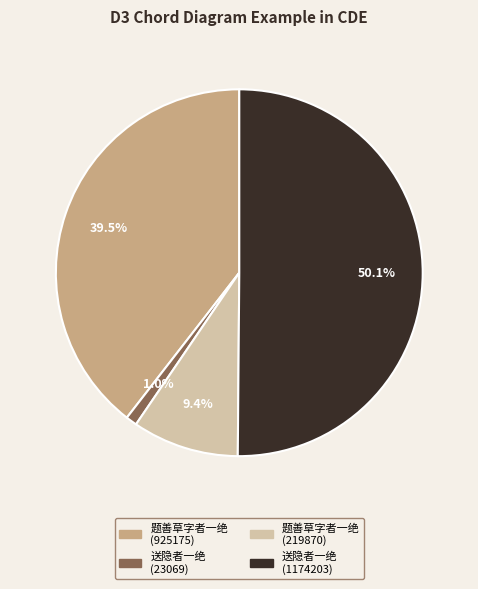

Which category has the biggest portion of the pie?

送隐者一绝 (1174203)